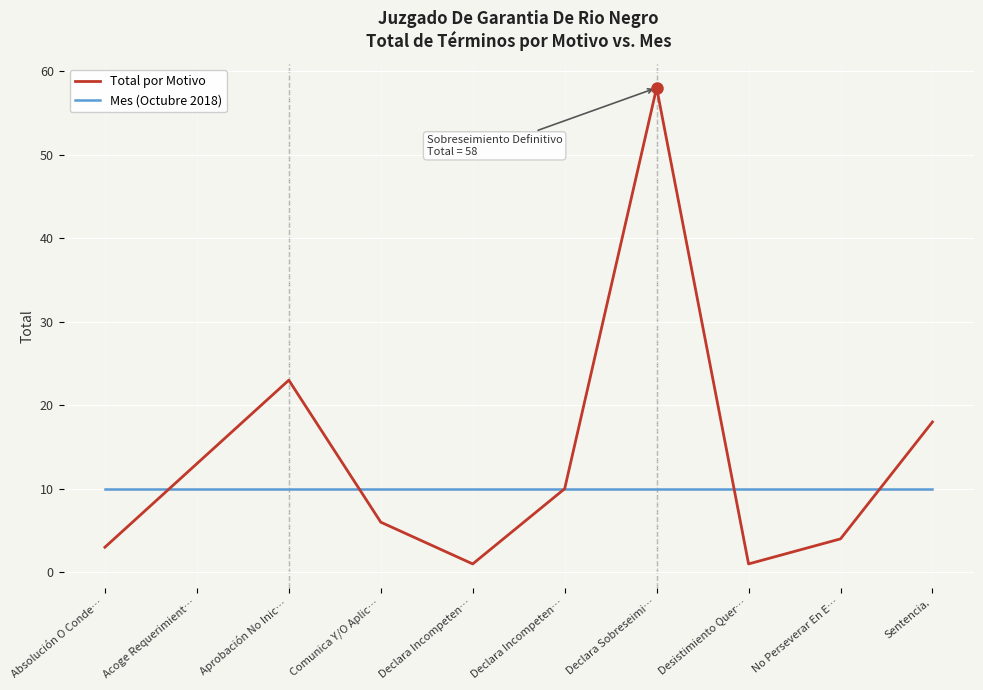

Where is the first local maximum for Total por Motivo?

Aprobación No Inic…